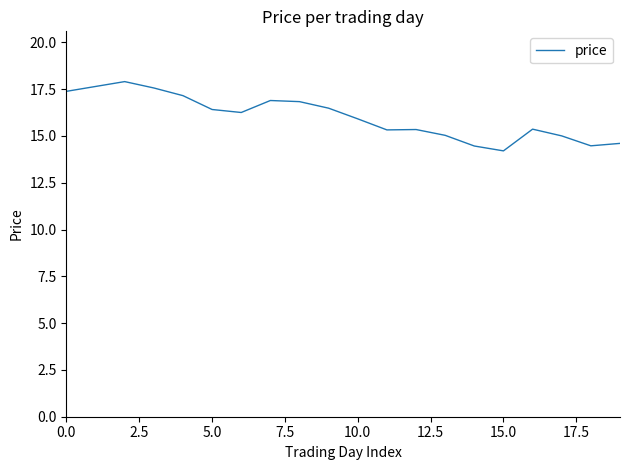

What is the smallest value displayed?

14.2